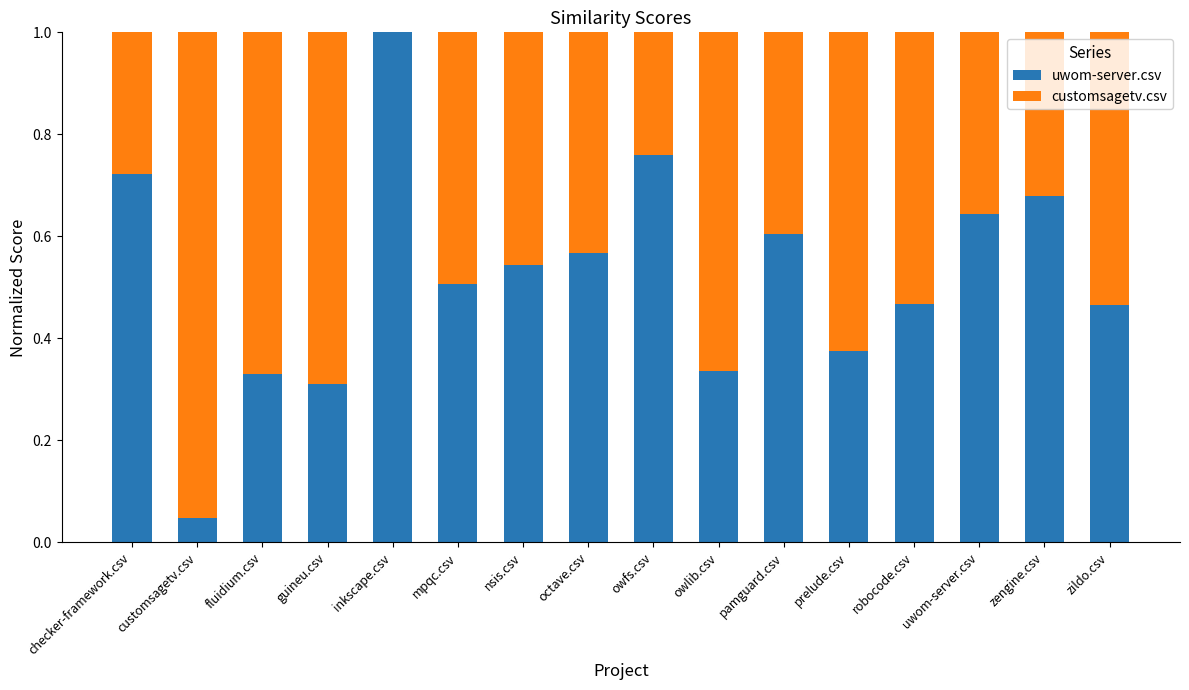

Is it true that uwom-server.csv equals 0.6 at prelude.csv?

False